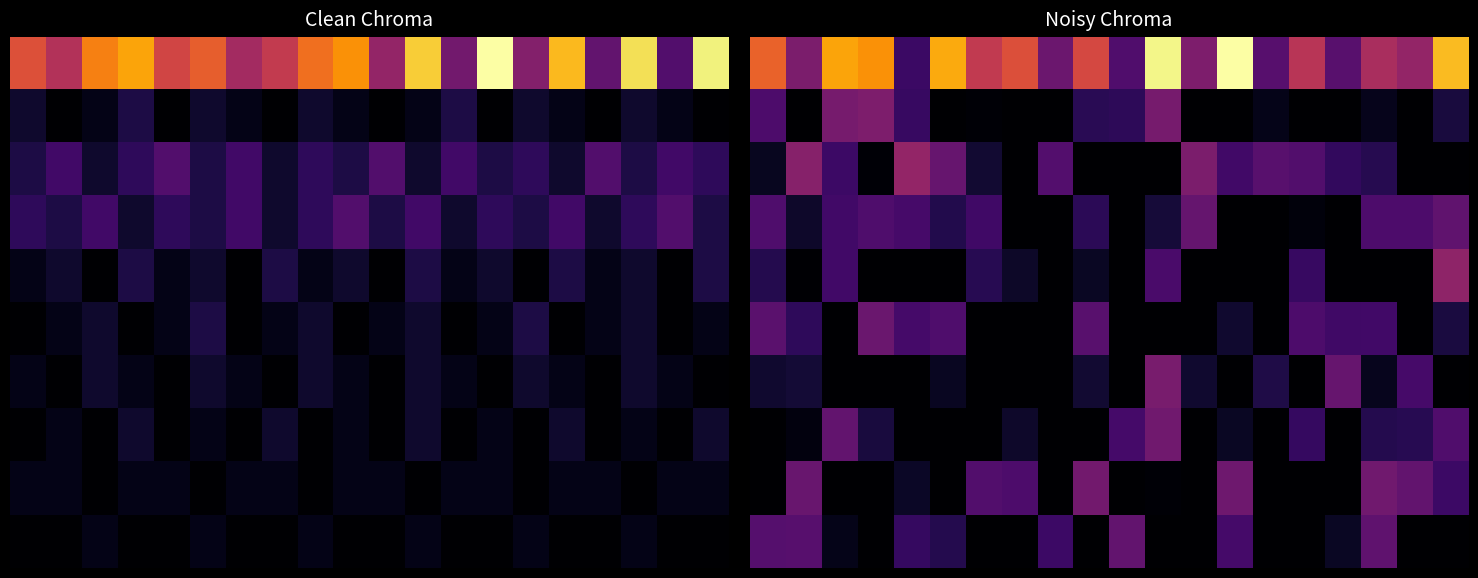

How many categories are shown in the chart?

20